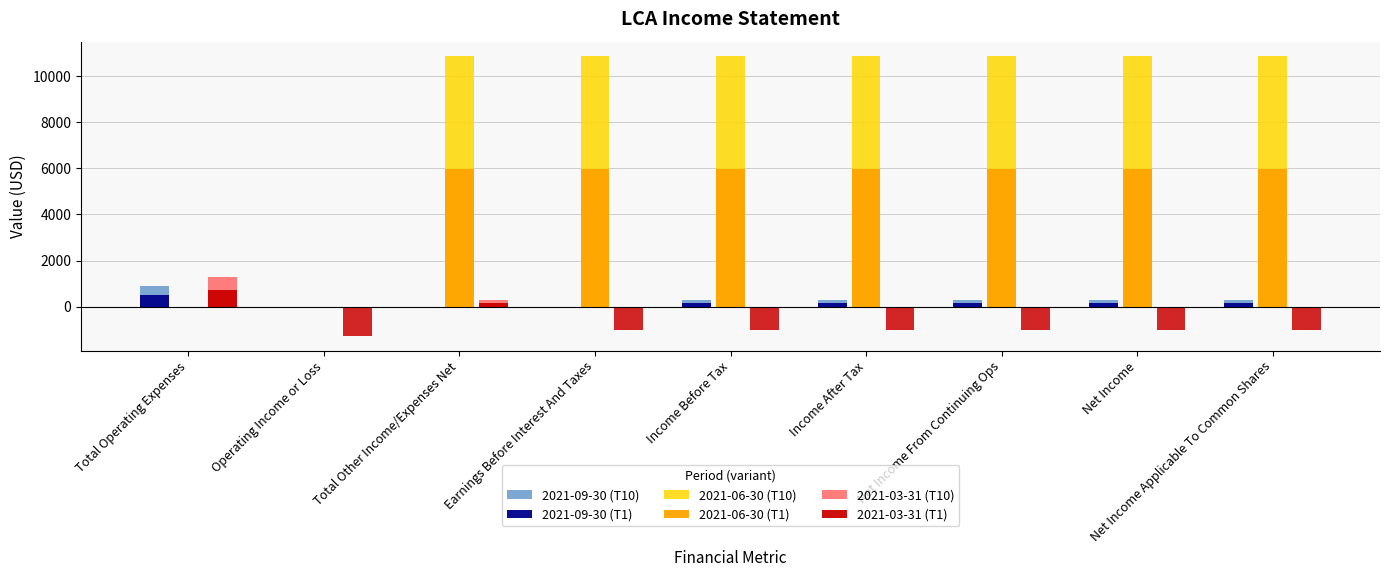

What is the difference between the maximum and minimum values in the 2021-06-30 (T1) series?

5995.0